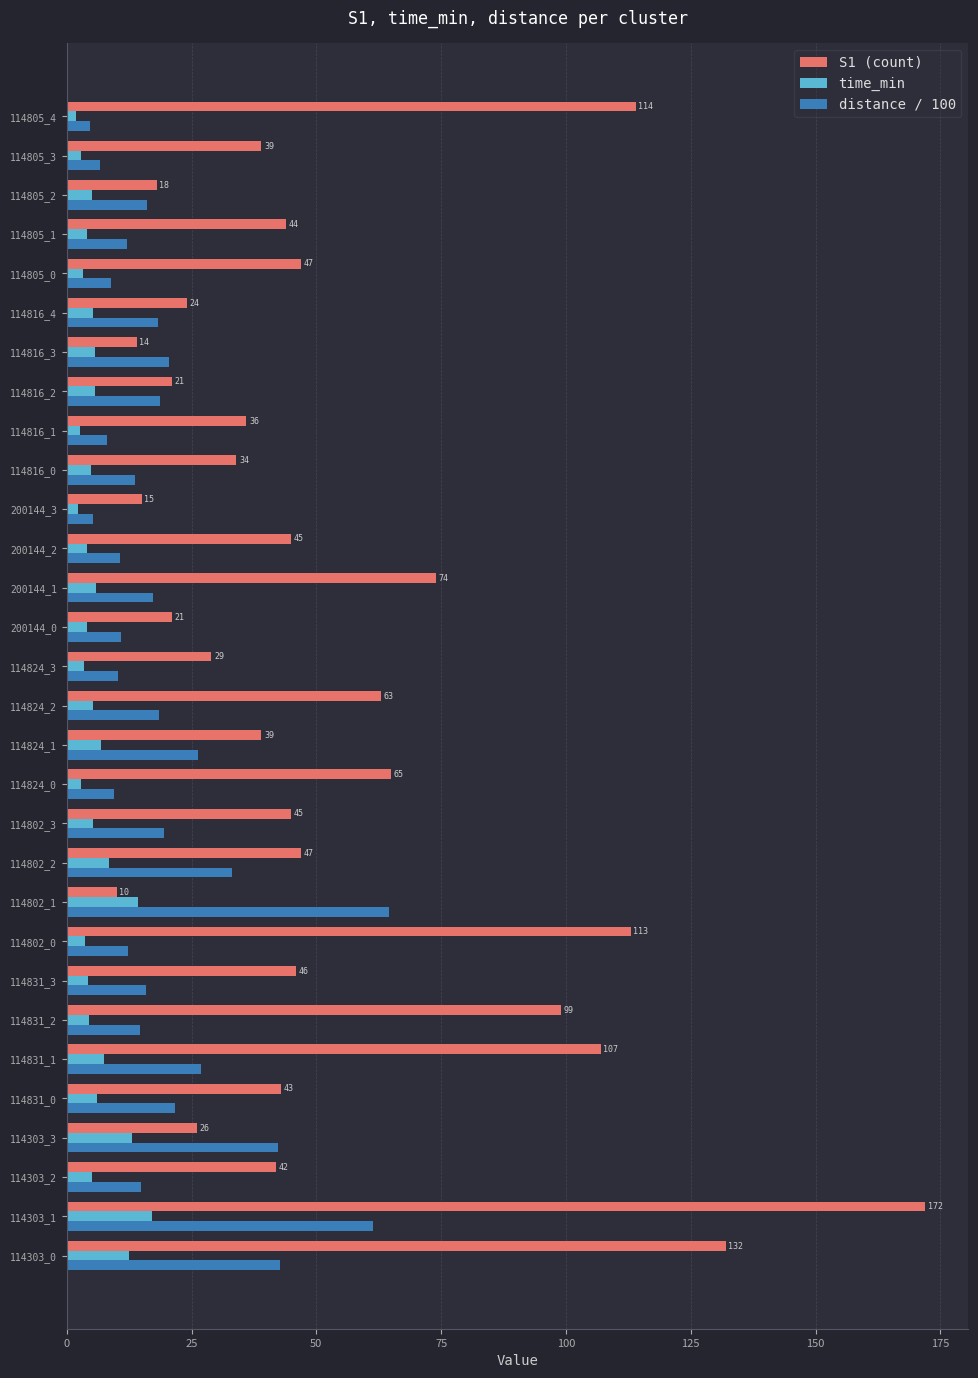

Which series has the widest spread of values?

S1 (count)